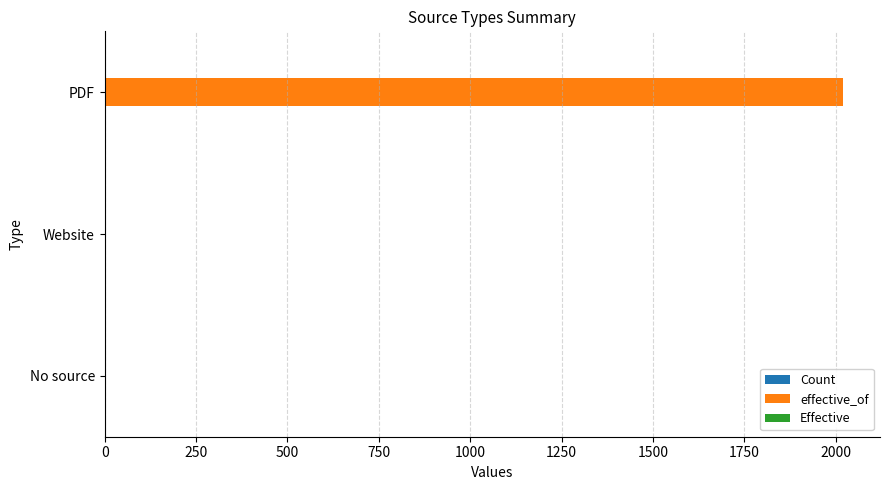

At which category is the sum across all series the highest?

PDF